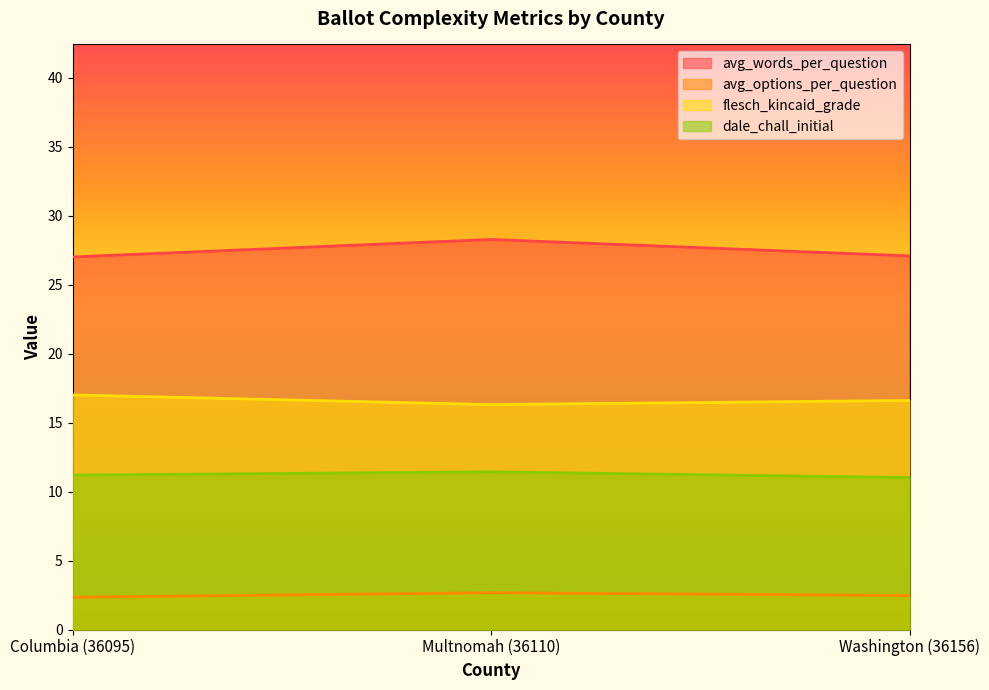

What is the total value across all series at Washington (36156)?

57.2